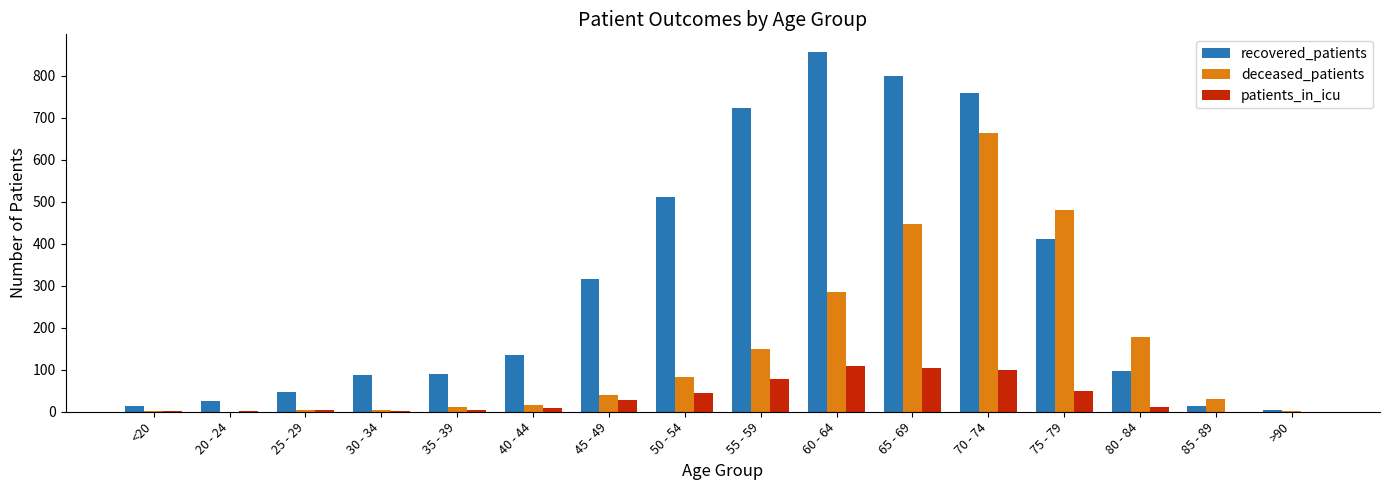

Read the patients_in_icu value at 80 - 84, to the nearest 5.

10